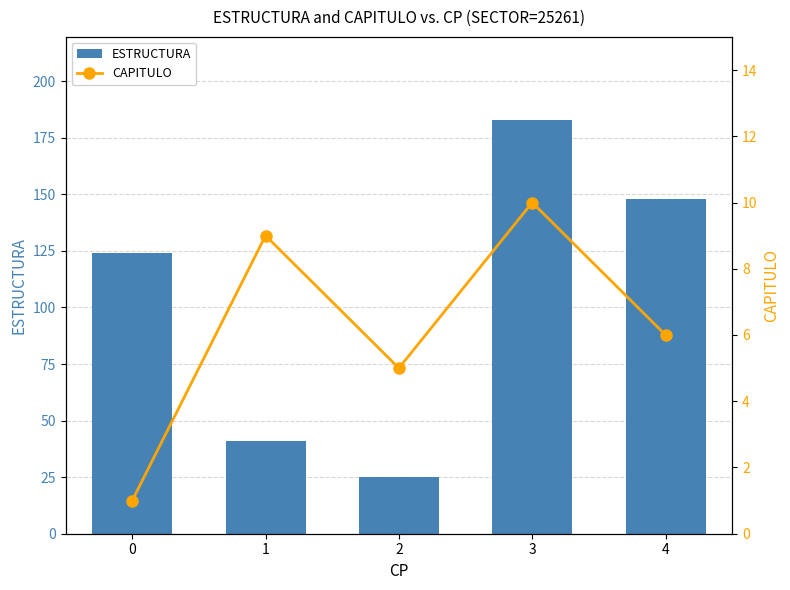

Rank the series by their maximum value, from lowest to highest.

CAPITULO, ESTRUCTURA